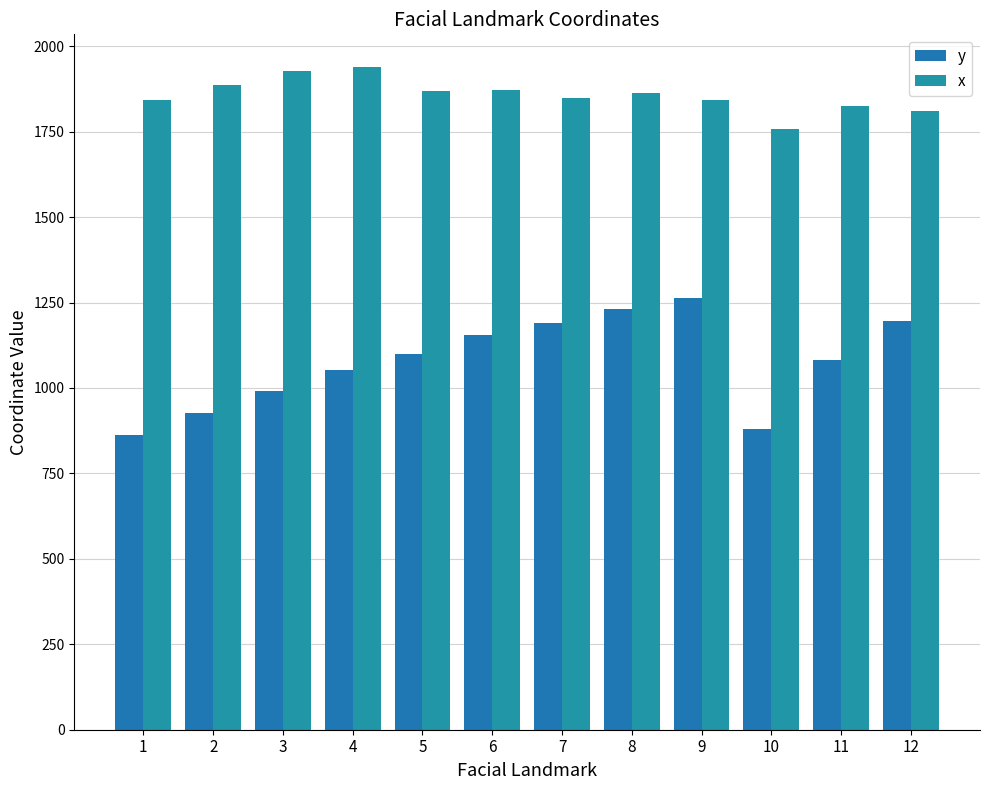

Where does the x series first go above 1863?

2